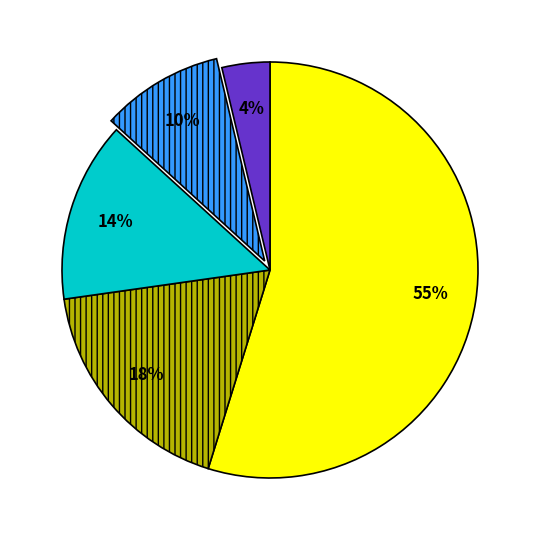

Does any single category account for the majority?

Yes